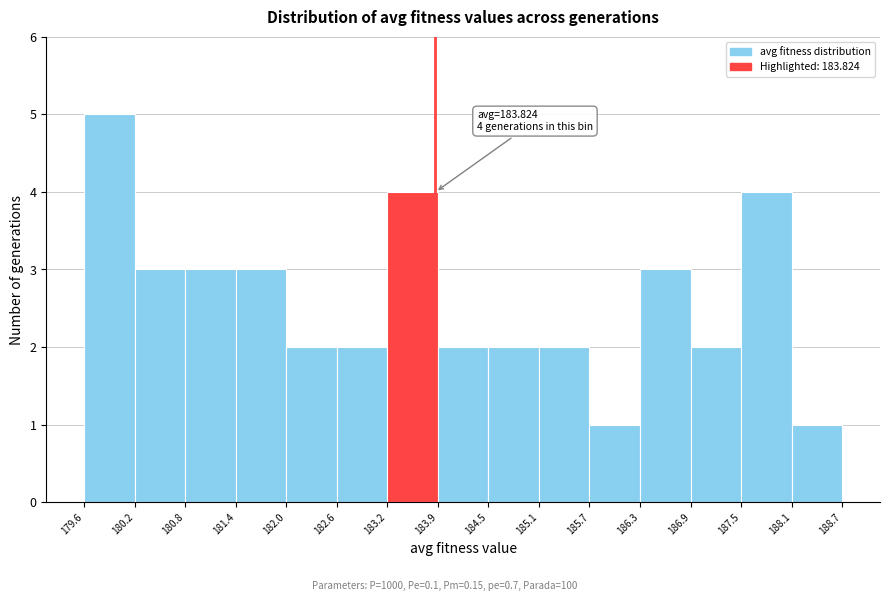

Over which range of the x-axis is the bar tallest?

179.6 to 180.2